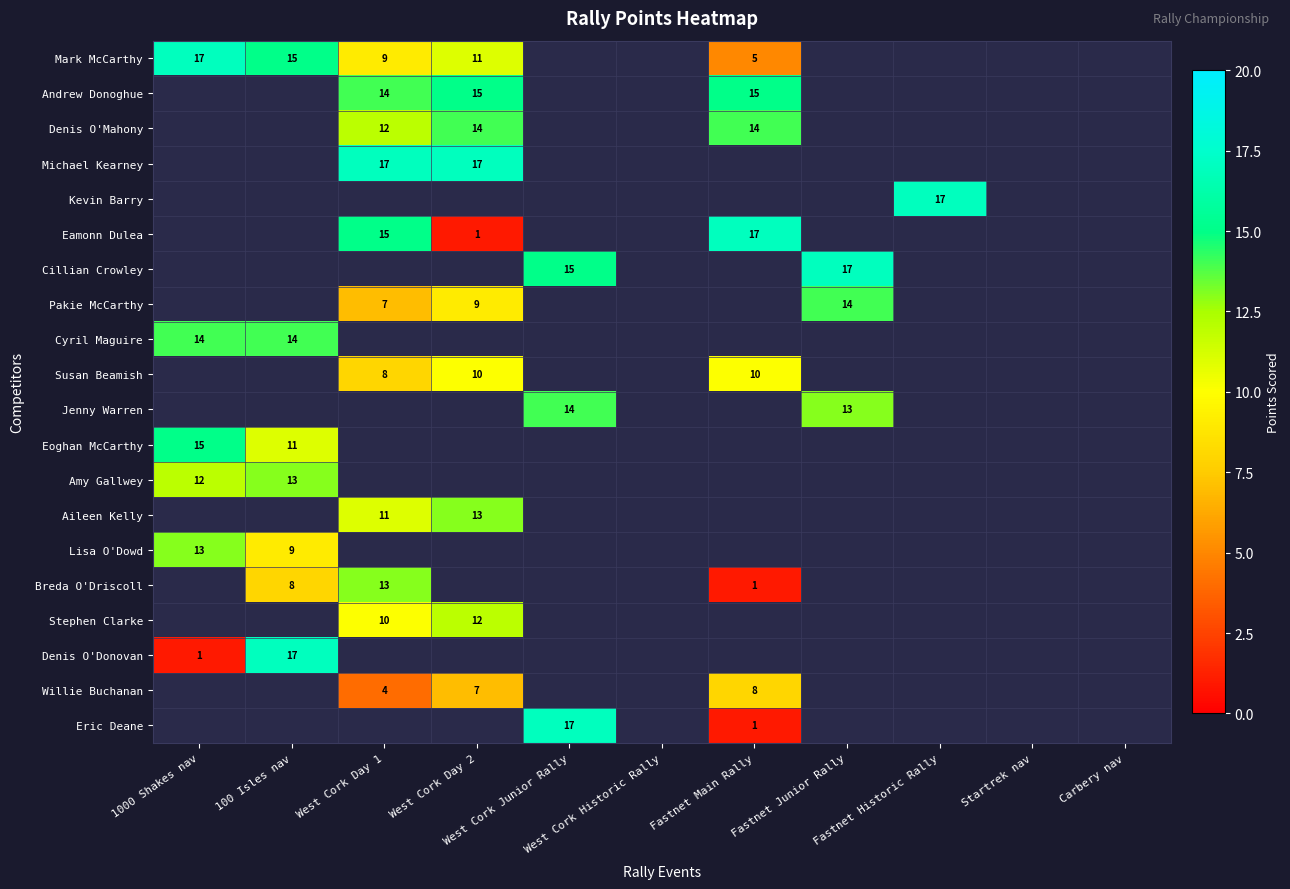

Rank the series at Fastnet Main Rally from highest to lowest value.

Andrew Donoghue, Denis O'Mahony, Michael Kearney, Kevin Barry, Eamonn Dulea, Mark McCarthy, Cillian Crowley, Pakie McCarthy, Cyril Maguire, Susan Beamish, Jenny Warren, Eoghan McCarthy, Amy Gallwey, Aileen Kelly, Lisa O'Dowd, Breda O'Driscoll, Stephen Clarke, Denis O'Donovan, Willie Buchanan, Eric Deane